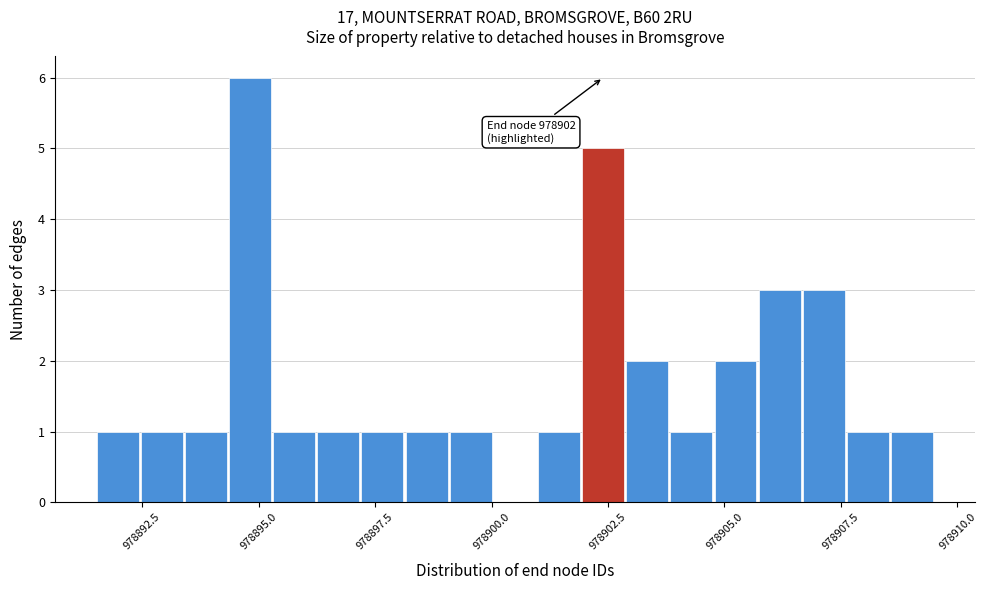

Around what value on the x-axis is the tallest bar? Give the approximate position of its centre, as read against the axis.

978895.0